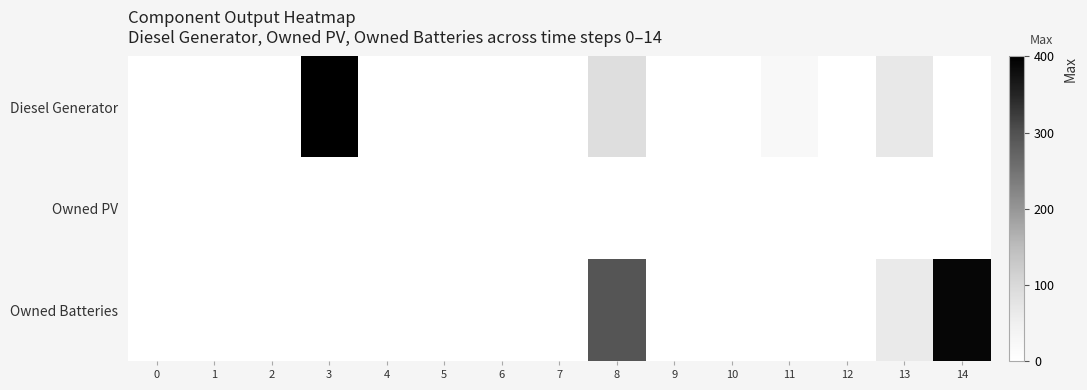

Reading left to right, transcribe all the data shown in this chart.

Diesel Generator: 0=0	1=0	2=0	3=400	4=0	5=0	6=0	7=0	8=88	9=0	10=1	11=23	12=0	13=66	14=1
Owned PV: 0=0	1=0	2=0	3=0	4=0	5=0	6=0	7=0	8=0	9=0	10=0	11=0	12=0	13=0	14=0
Owned Batteries: 0=0	1=0	2=0	3=0	4=0	5=0	6=0	7=0	8=295	9=0	10=0	11=0	12=0	13=61	14=390